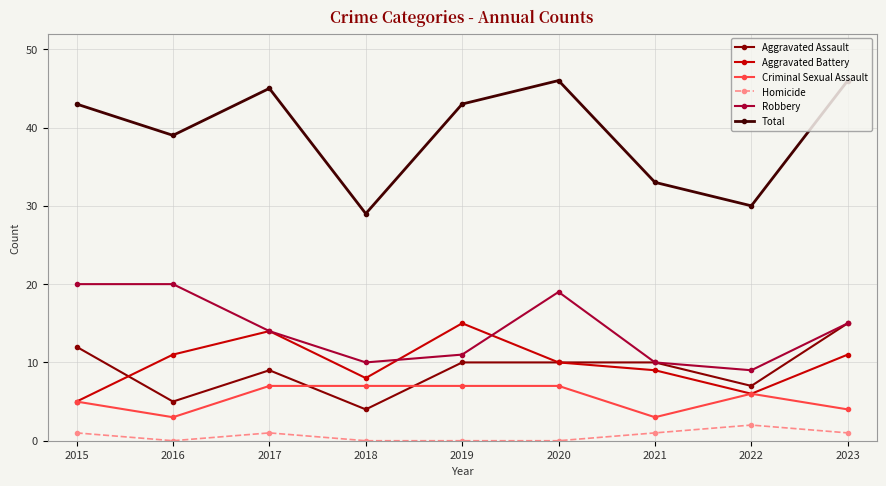

What is the maximum value shown in the chart?

46